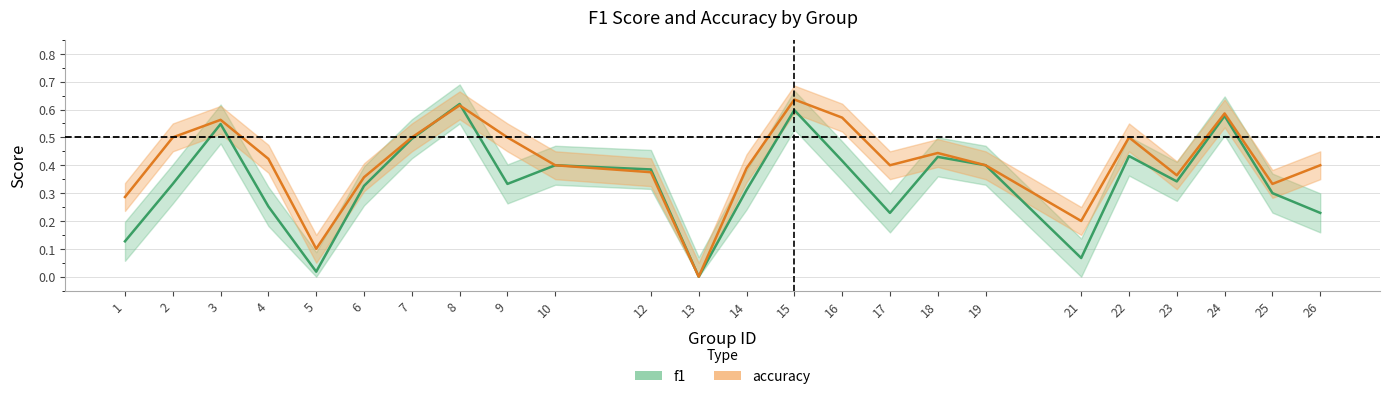

How many categories are shown in the chart?

24